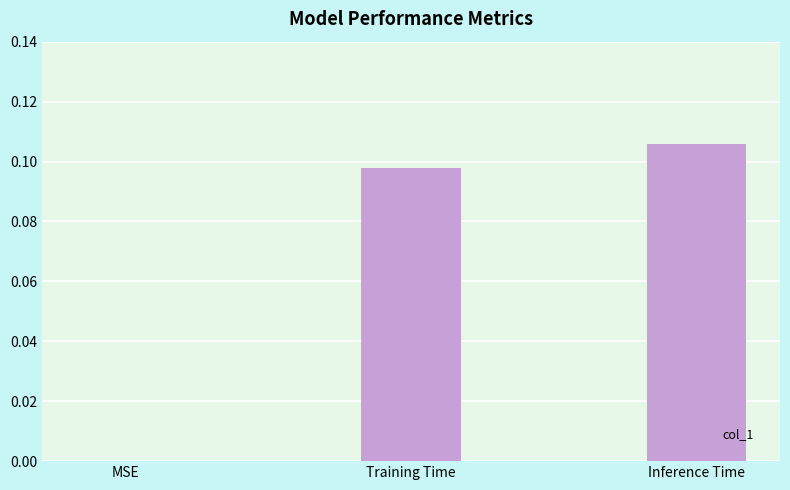

True or false: the data shows 0.0 at Training Time.

False